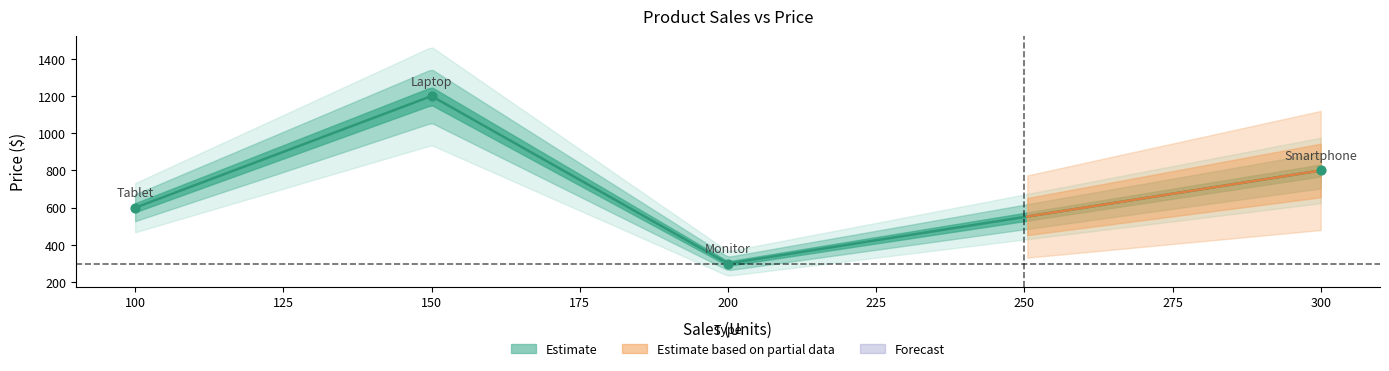

What is the change in value from Smartphone to Monitor?

-500